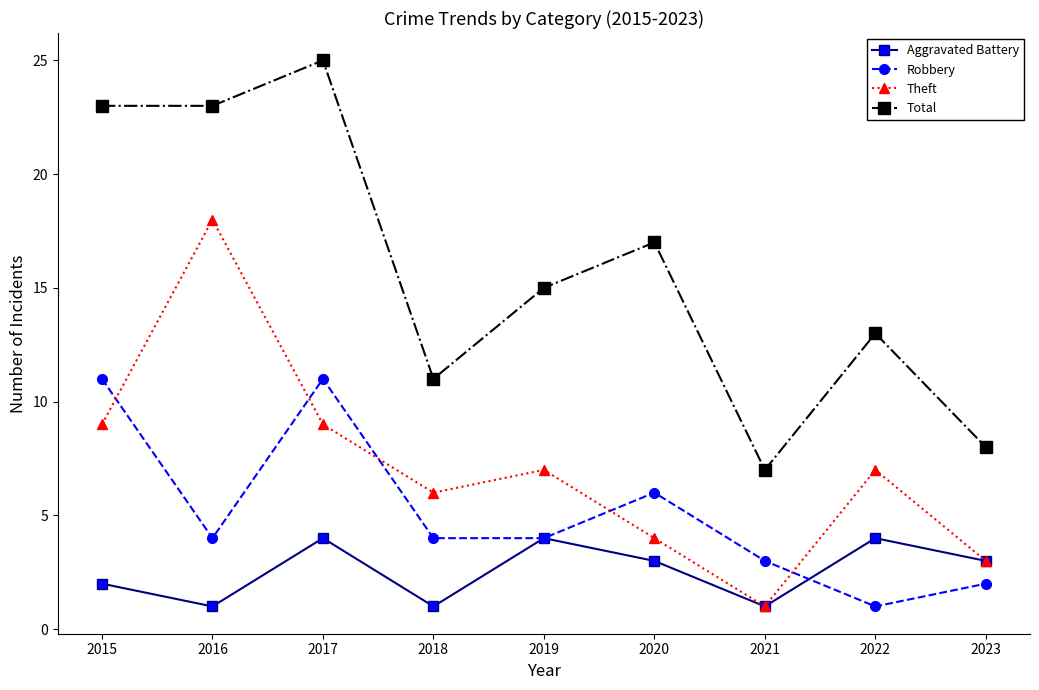

How many categories are shown in the chart?

9